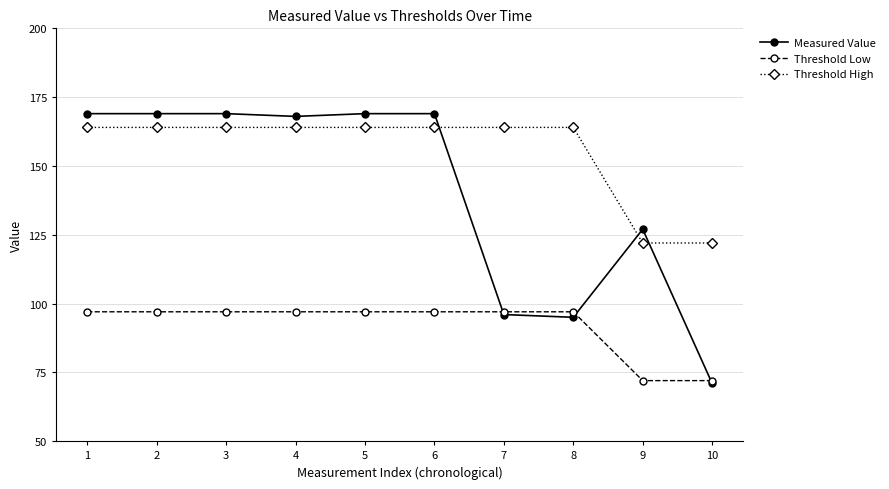

What is the maximum value shown in the chart?

169